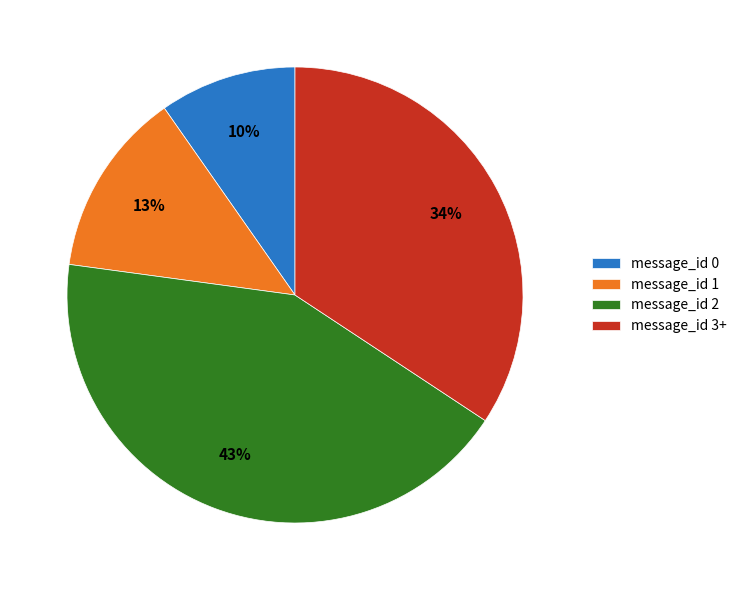

Which slice is the smallest?

message_id 0